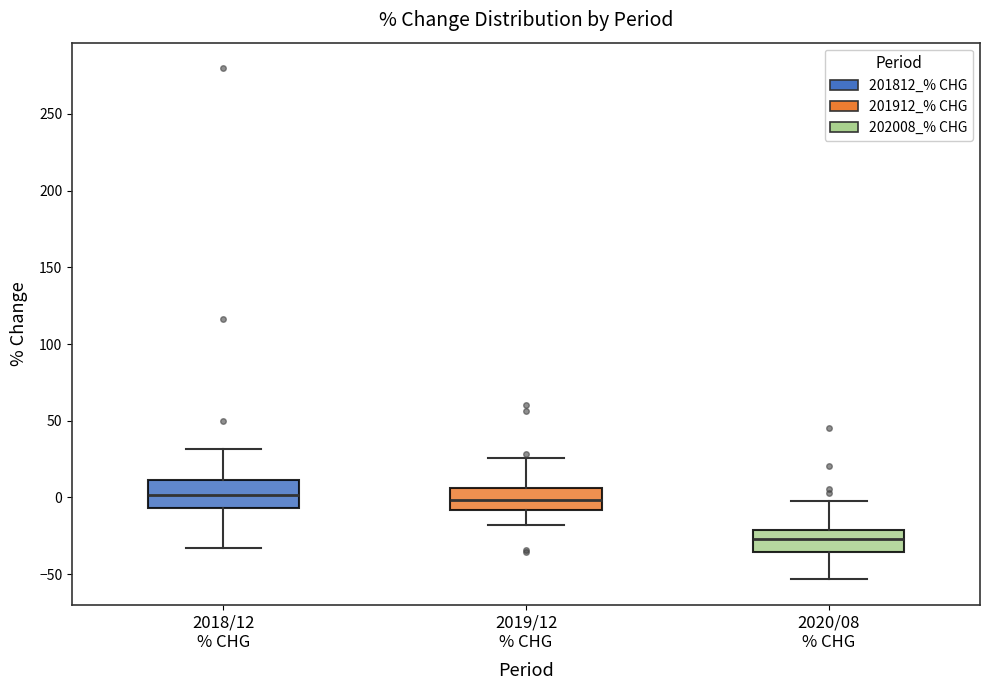

Which box has the lowest median line?

2020/08 % CHG